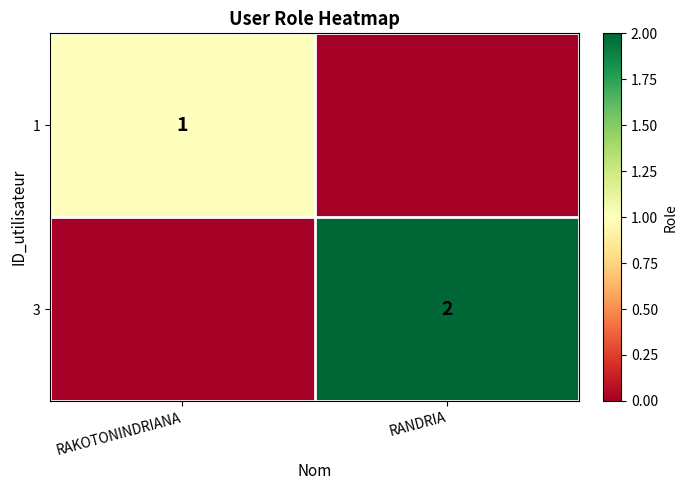

The value of 3 at RANDRIA is 2. True or false?

True